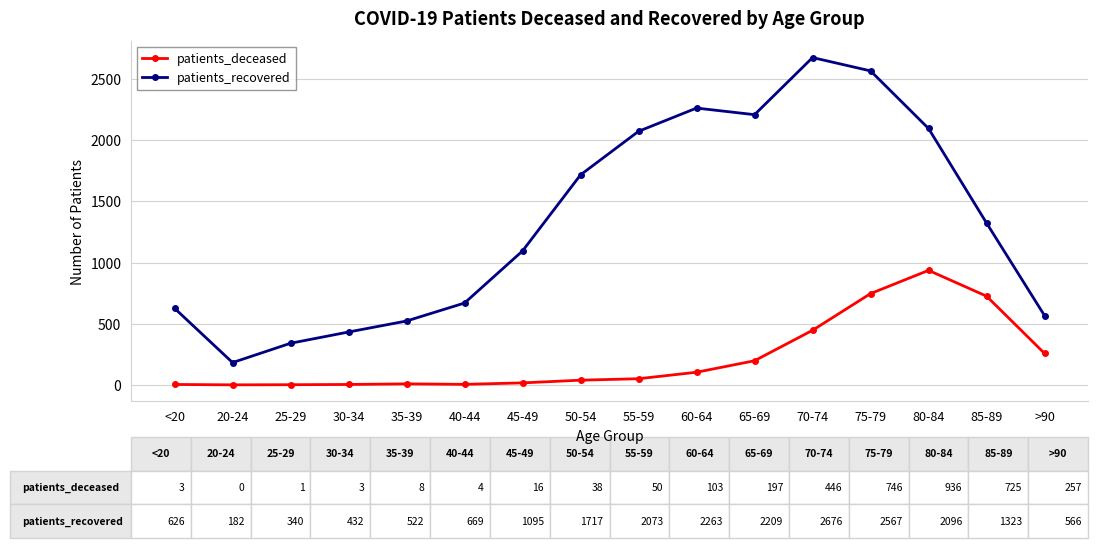

What are all the series names shown in the legend?

patients_deceased, patients_recovered